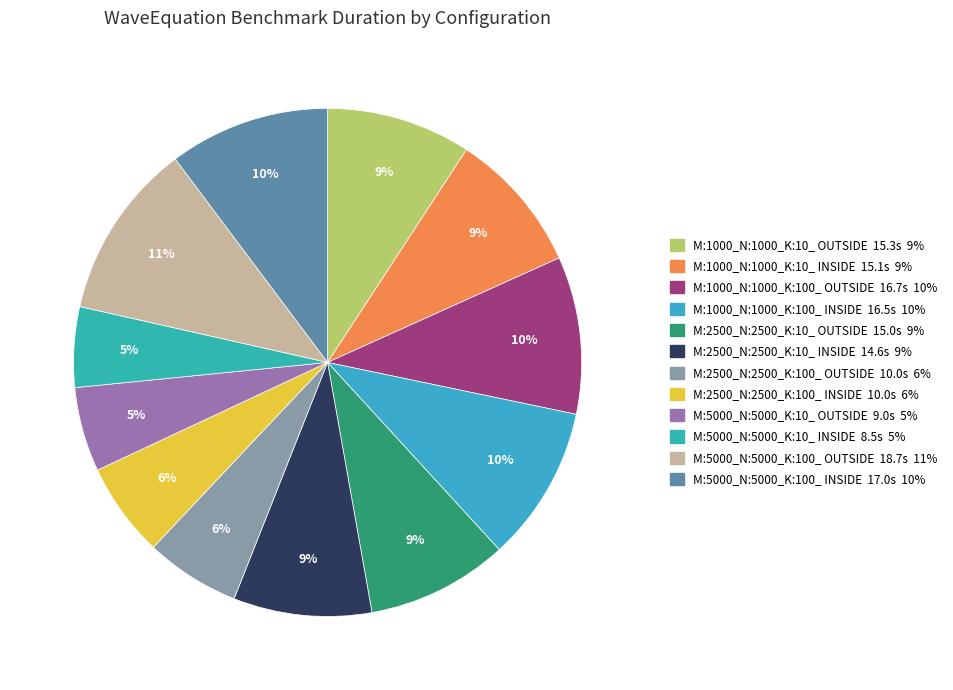

Is it true that M:5000_N:5000_K:10_ INSIDE is 1% of the pie?

False